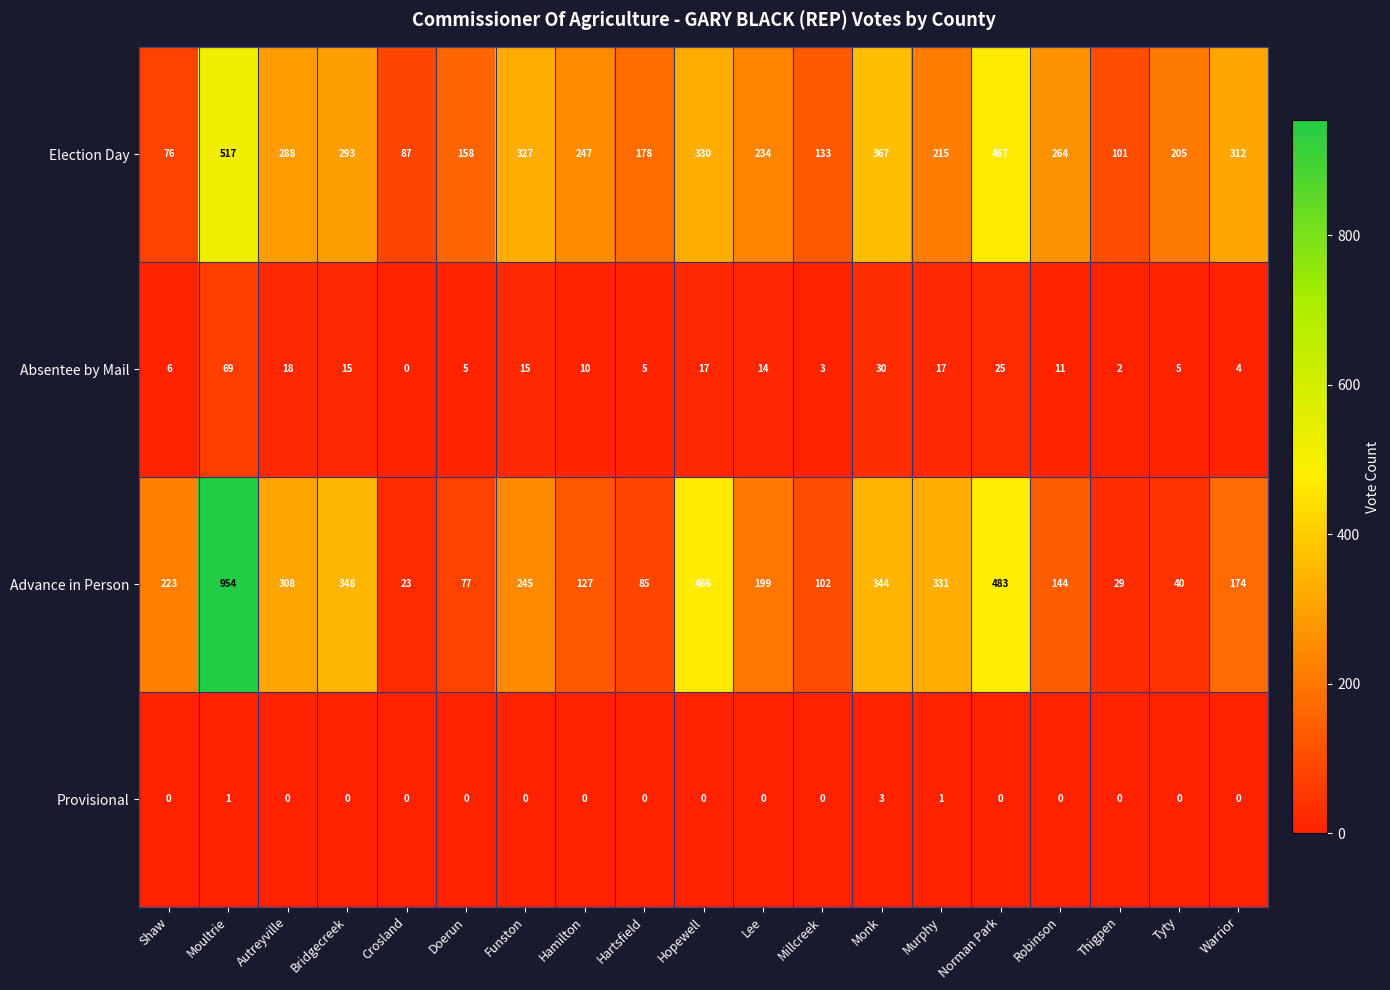

Rank the series at Hamilton from highest to lowest value.

Election Day, Advance in Person, Absentee by Mail, Provisional